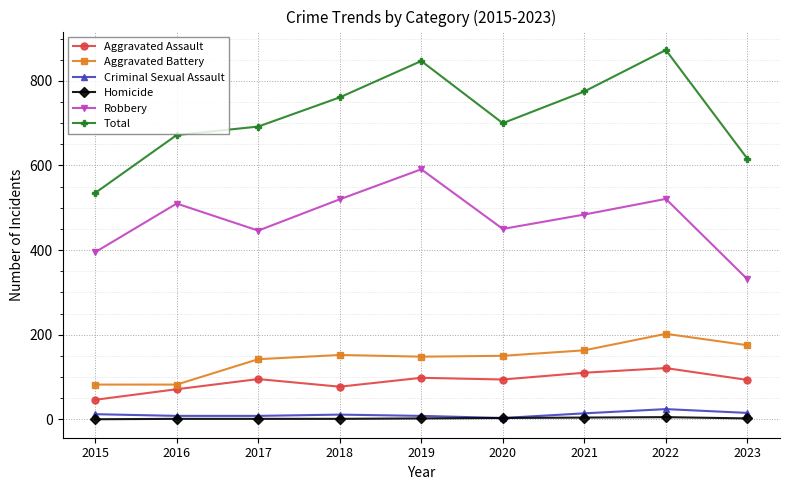

What is the spread (max minus min) of values at 2022?

868